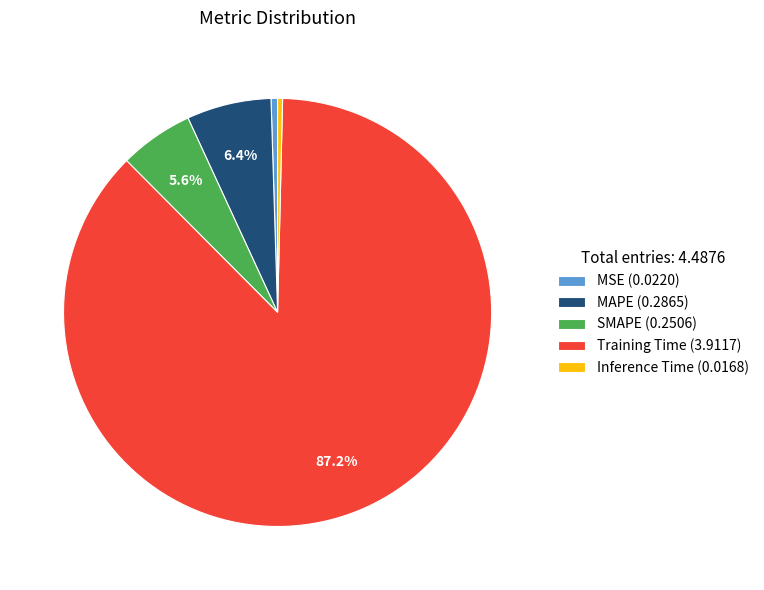

How many segments does this pie chart have?

5